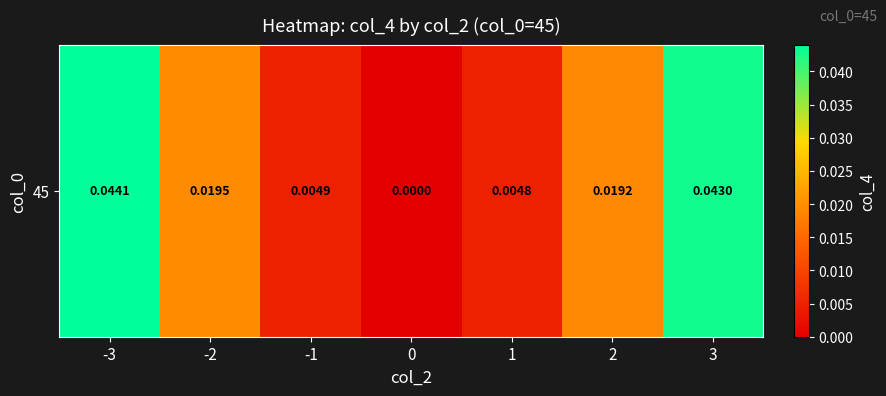

Rank the categories by value from highest to lowest.

-3, 3, -2, 2, -1, 1, 0